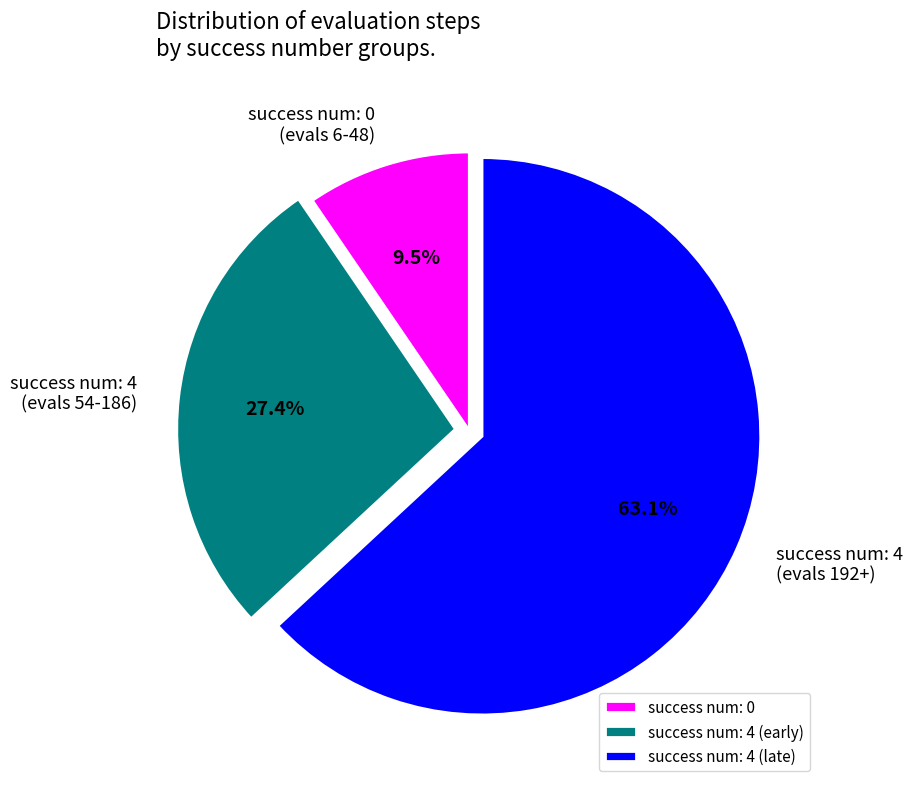

What percentage do success num: 4 (late) and success num: 4 (early) together represent?

90.5%